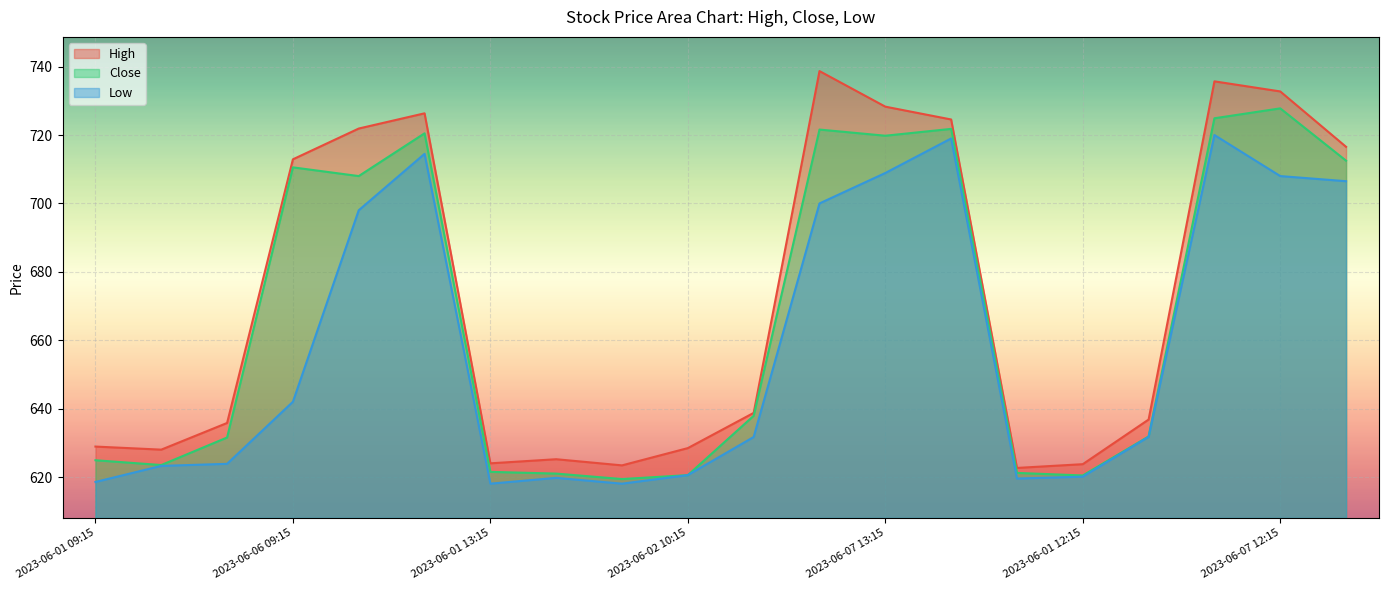

How many interior local valleys does the Close series have?

5